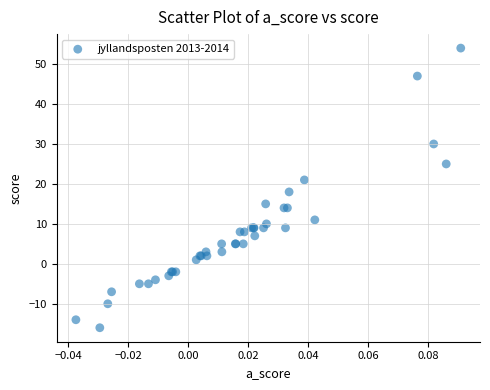

What Y value in the scatter plot is closest to 19?

18